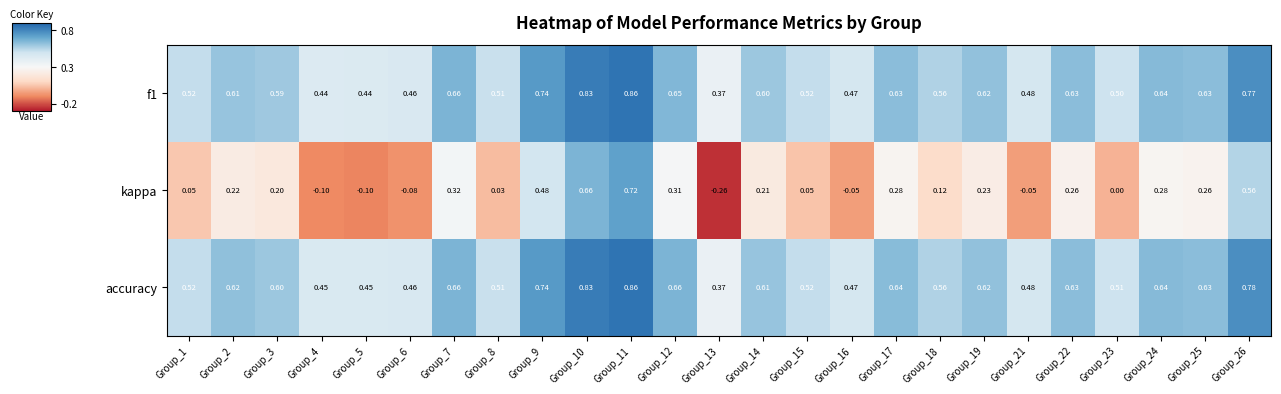

Which series has the largest total across all categories?

accuracy